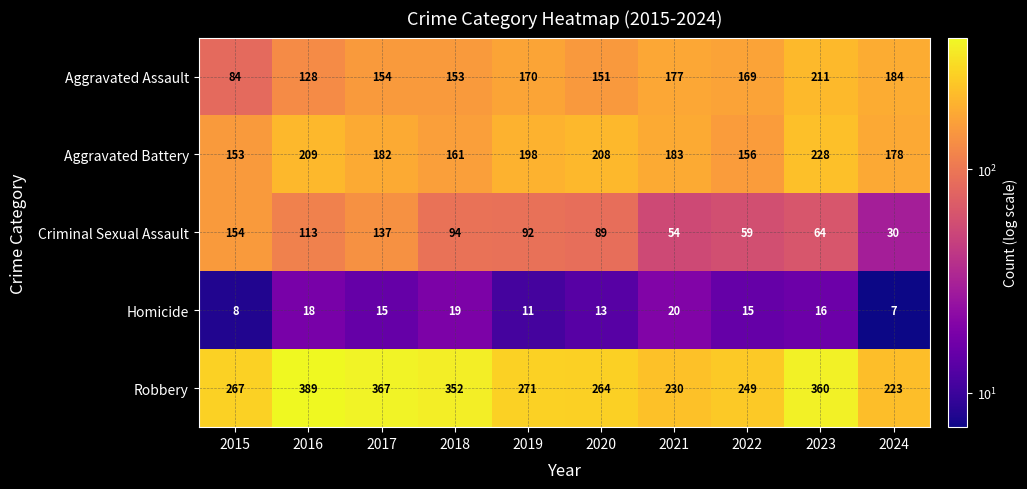

What is the difference between the maximum and minimum values in the Robbery series?

166